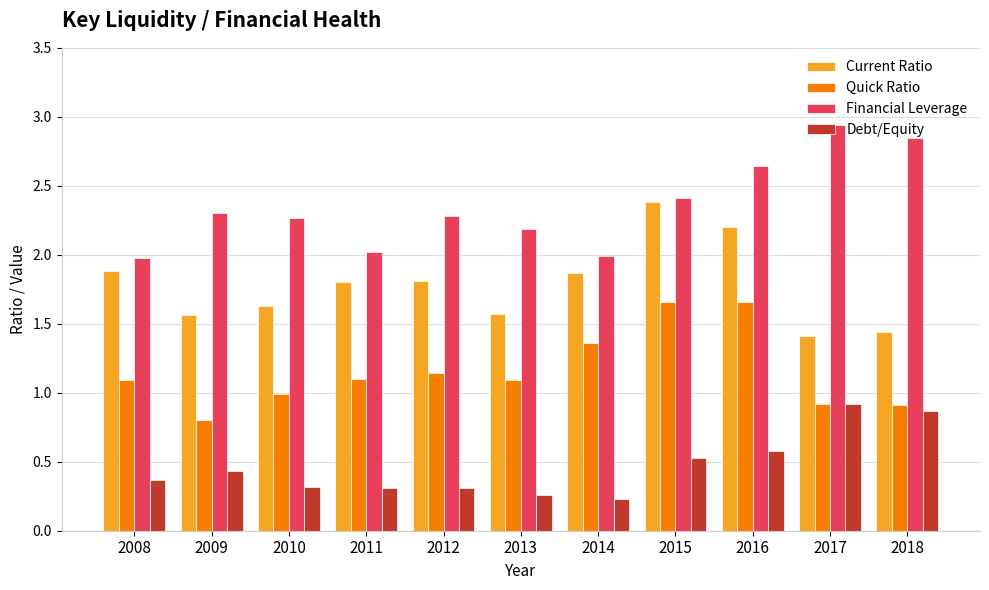

What is the sum of all Financial Leverage values?

25.9